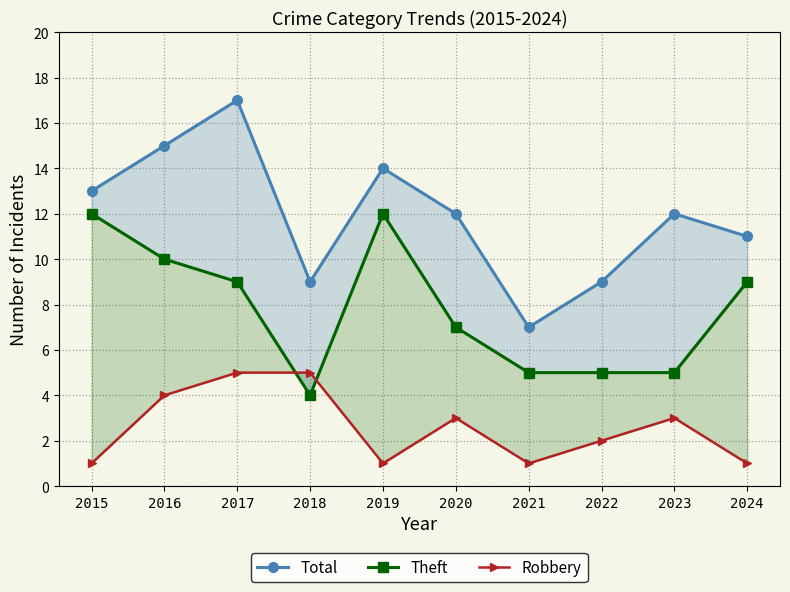

The Total series shows 17 at 2017. True or false?

True